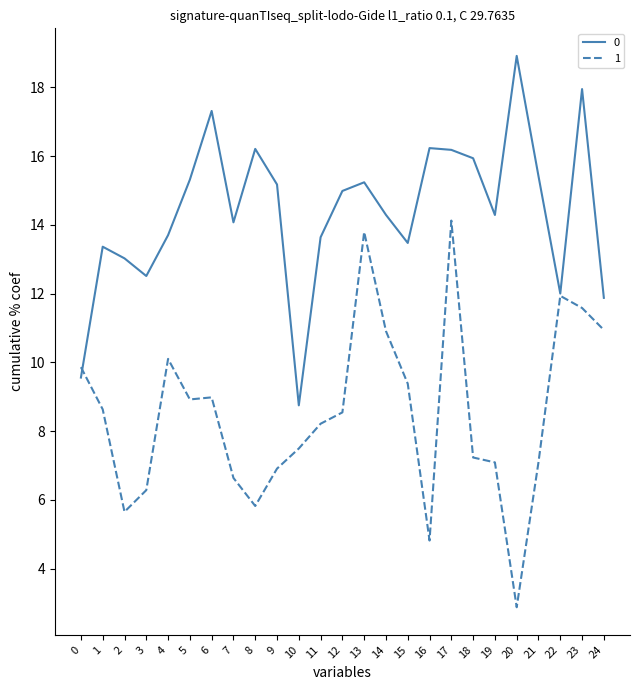

Rank the series by their maximum value, from highest to lowest.

0, 1